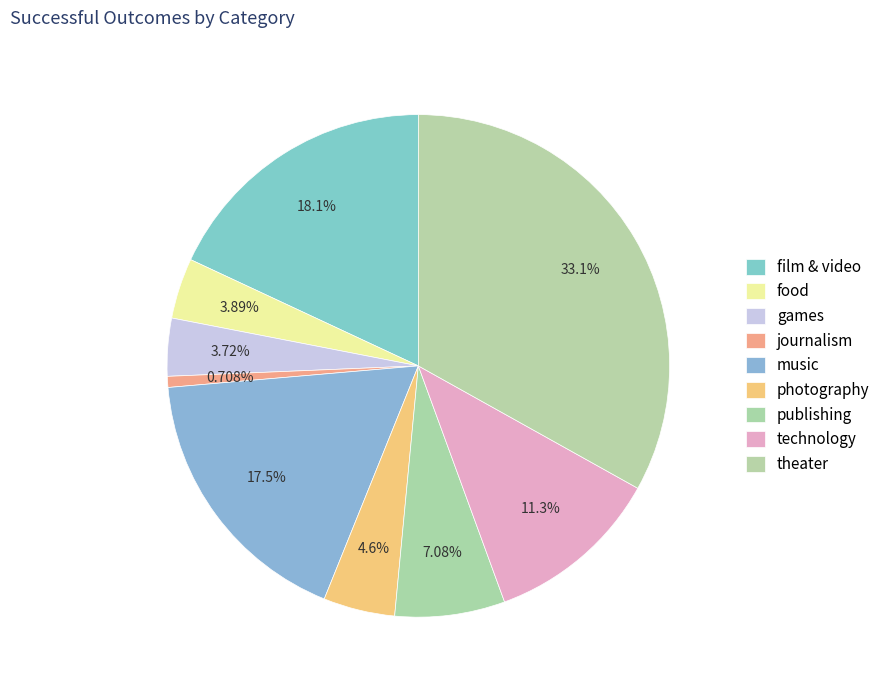

What is the change in value from publishing to theater?

+147